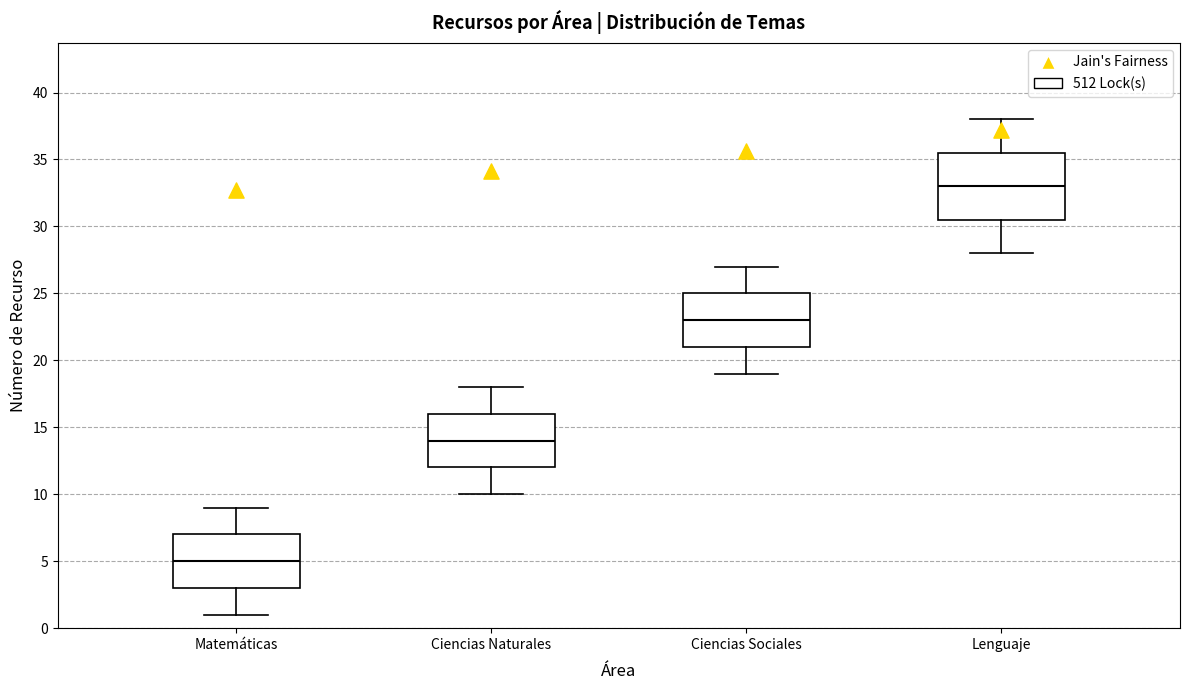

Where does the upper whisker of the box for Lenguaje end on the y-axis? The values are not printed on the chart, so give them approximately, as read against the axis.

38.0